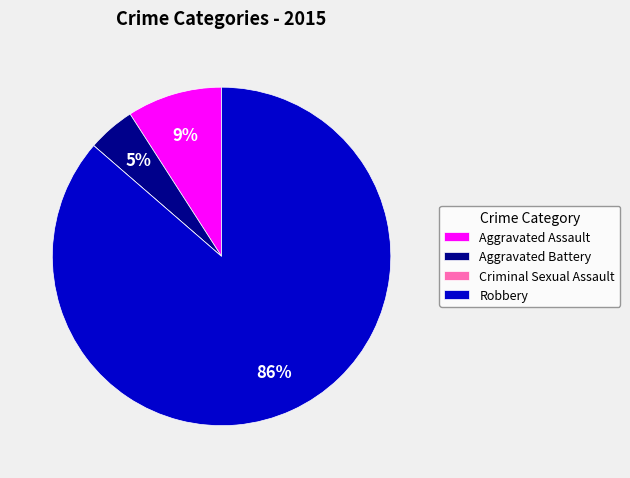

Does any single category account for the majority?

Yes